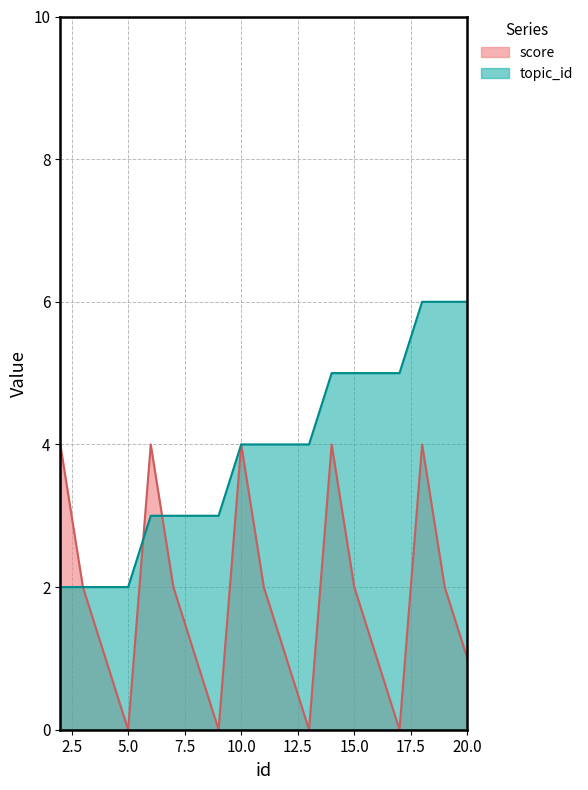

Rank the series at 18 from highest to lowest value.

topic_id, score